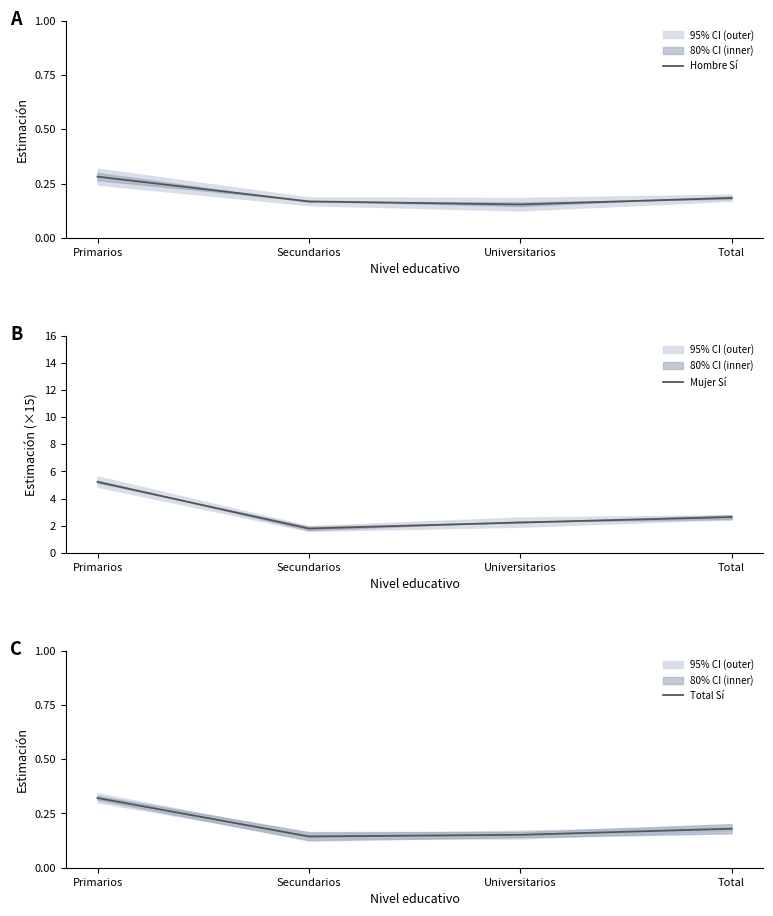

At which label does Mujer Sí first exceed 2?

Primarios